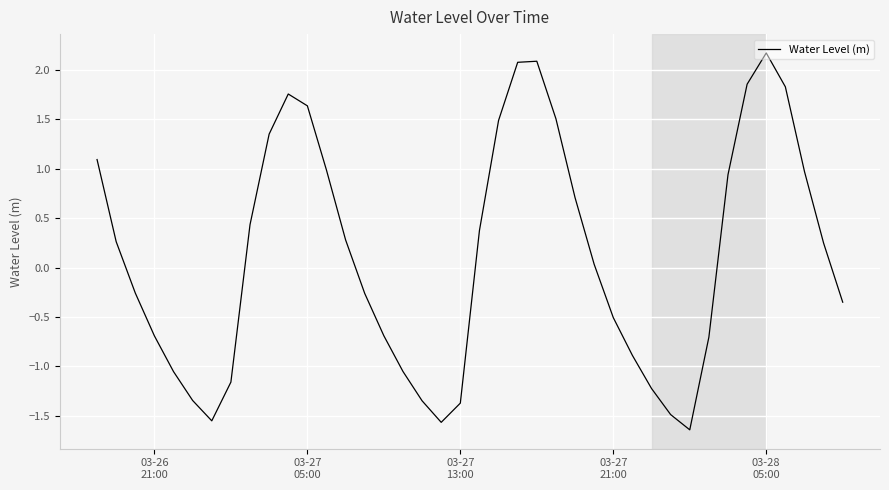

What is the sum of all values?

5.0